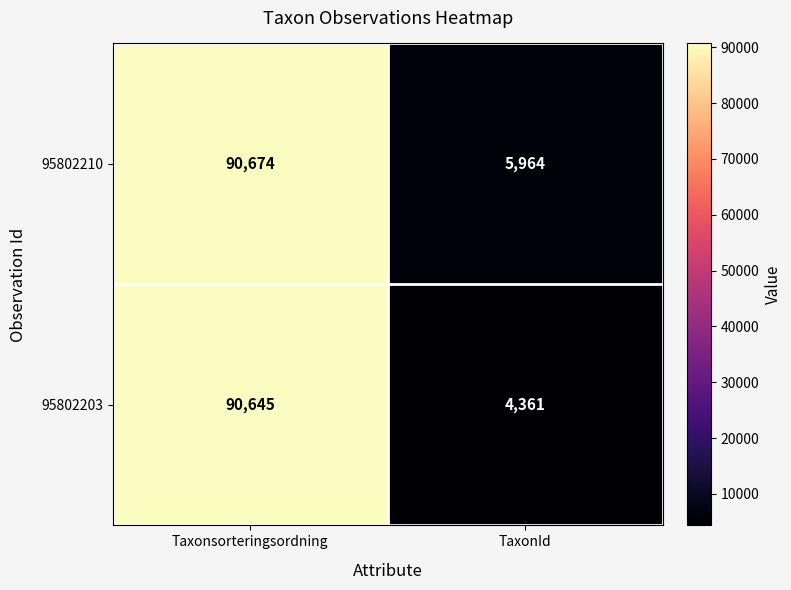

Which category has the lowest value across all series?

TaxonId